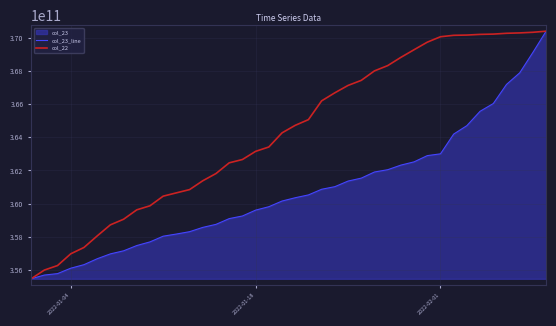

Rank the series by their average value, from lowest to highest.

col_23_line, col_22